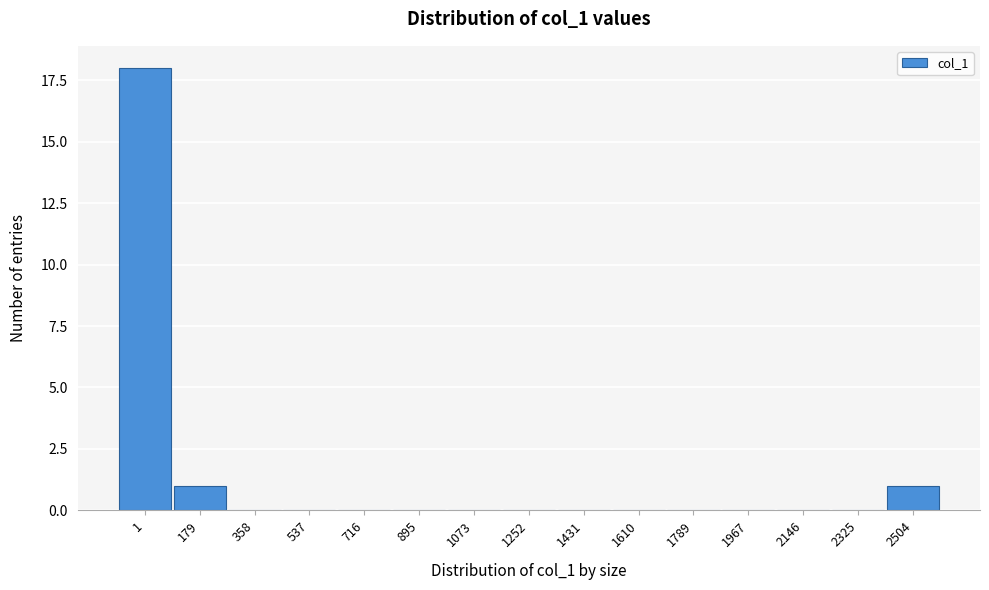

Reading right to left, extract all data points from this chart.

2504=1	2325=0	2146=0	1967=0	1789=0	1610=0	1431=0	1252=0	1073=0	895=0	716=0	537=0	358=0	179=1	1=18